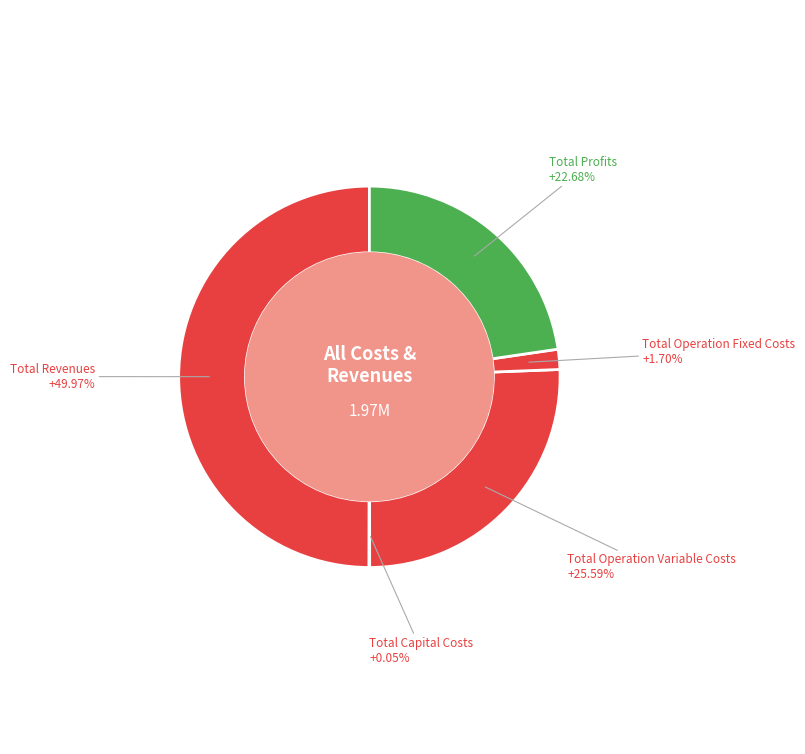

Is there any slice that represents more than half of the pie?

No